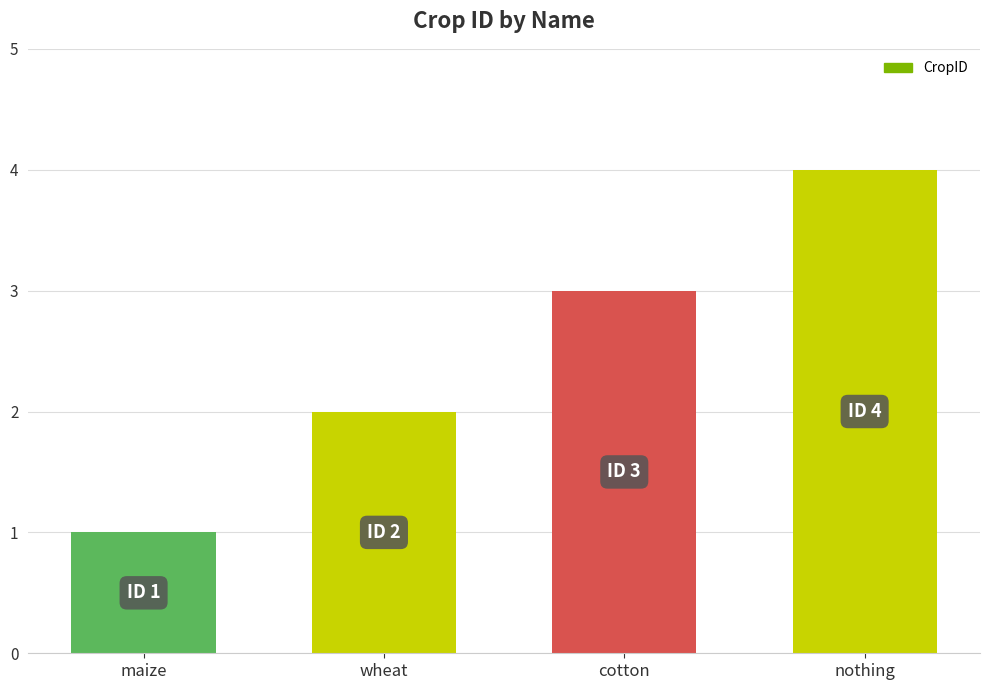

The value at cotton is 5. True or false?

False